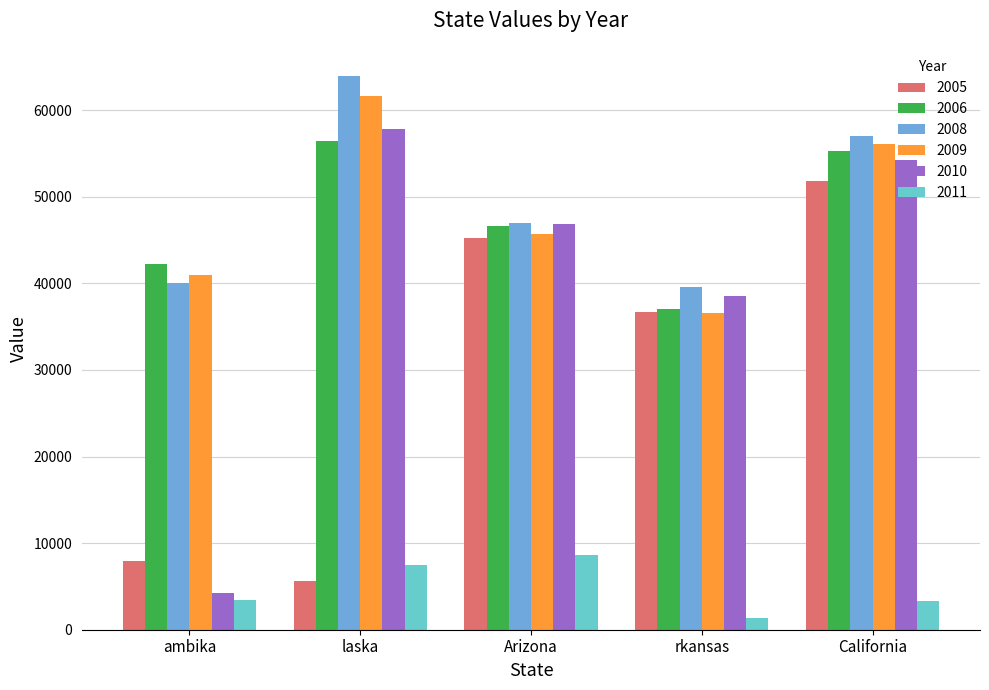

What is the label of the 1st bar from the right?

California